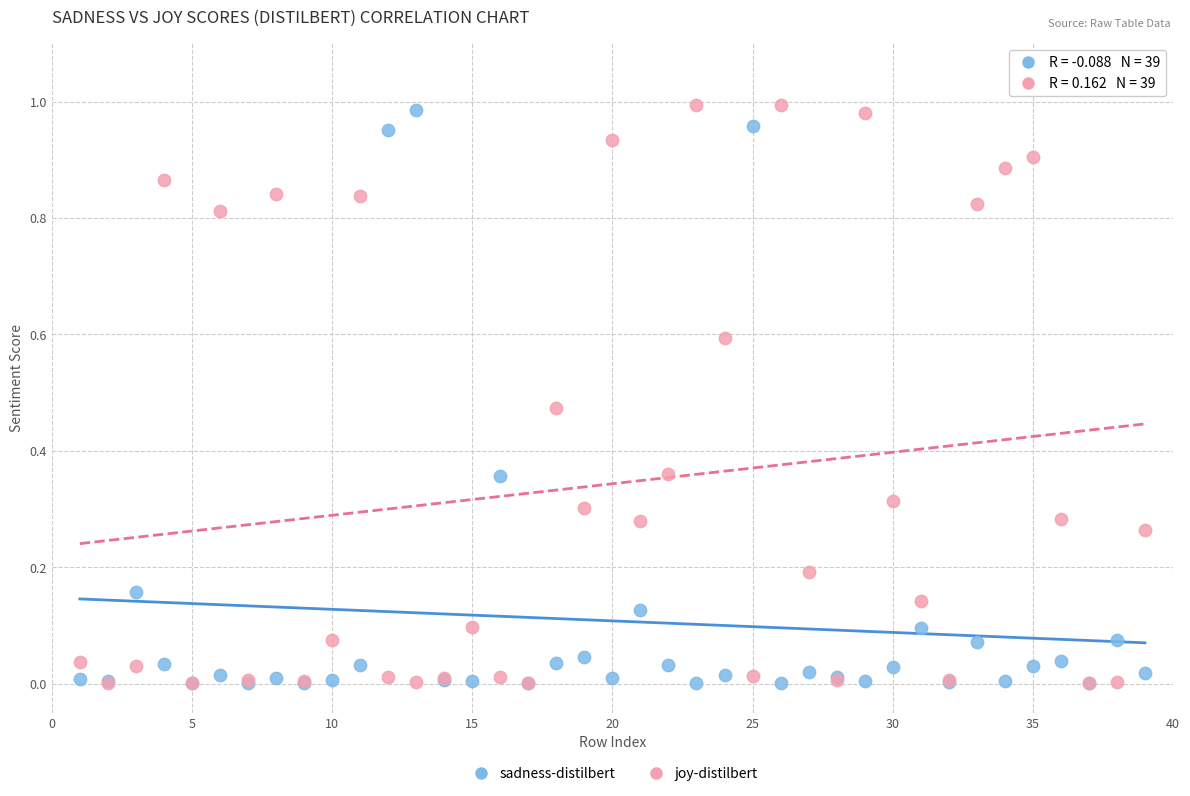

What are all the series names shown in the legend?

sadness-distilbert, joy-distilbert